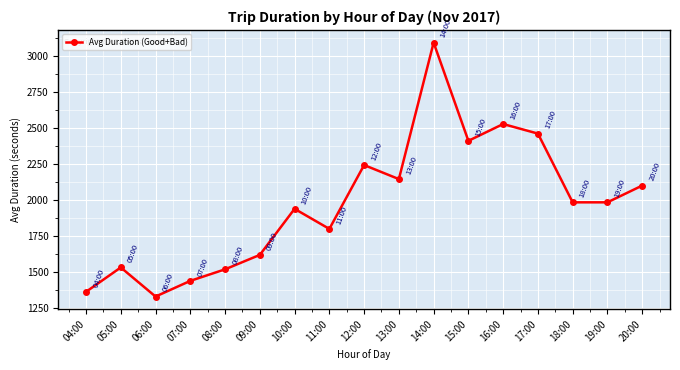

What is the average value?

1970.0